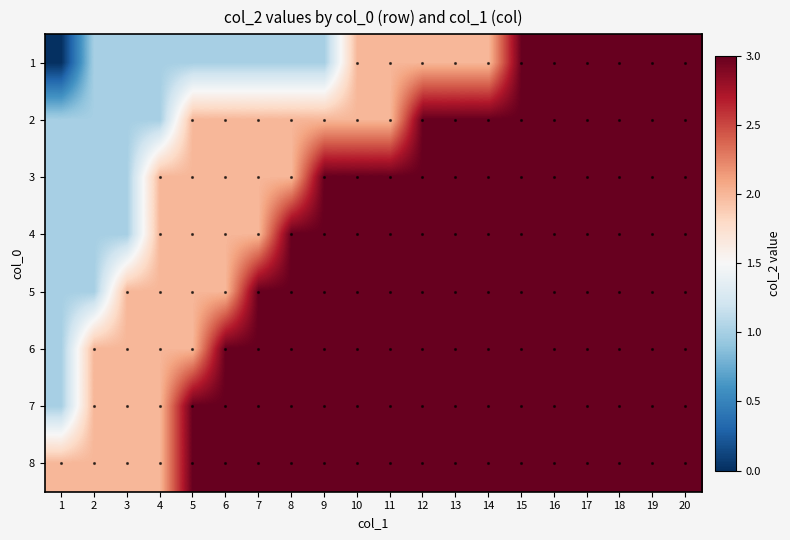

Which series has the largest total across all categories?

8